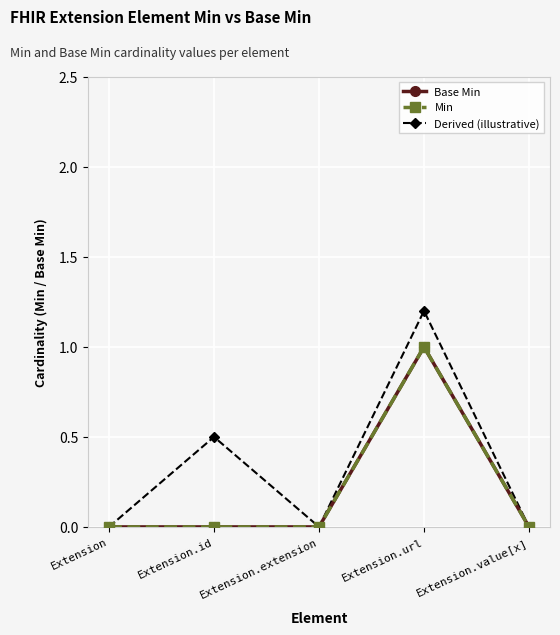

True or false: Derived (illustrative) and Min intersect in this chart.

False